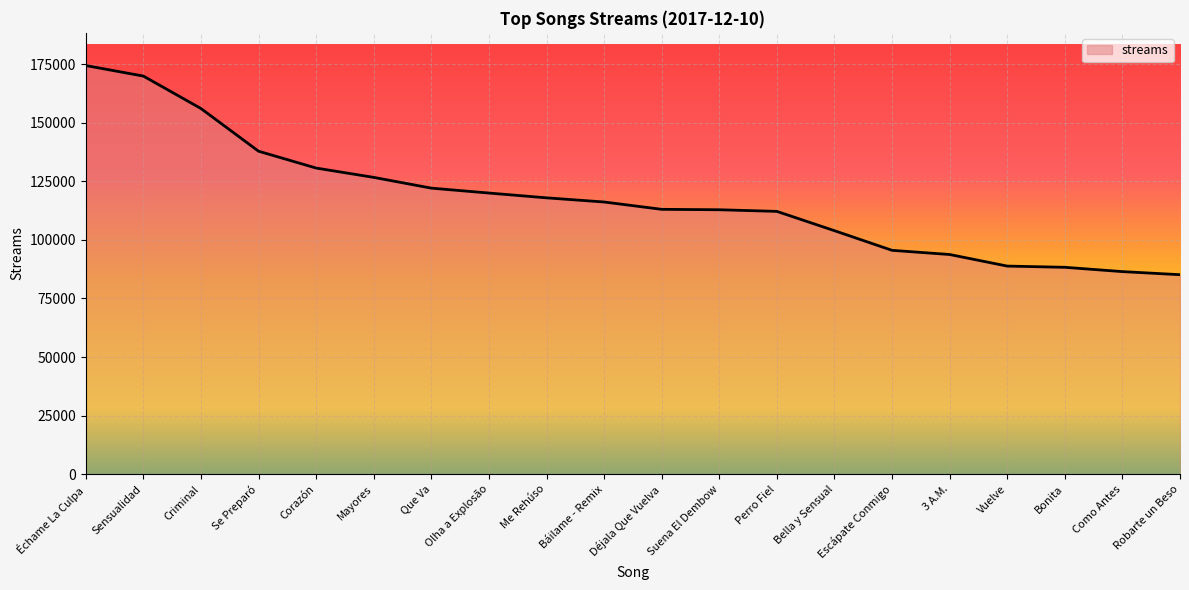

What is the change in value from Se Preparó to Déjala Que Vuelva?

-24806